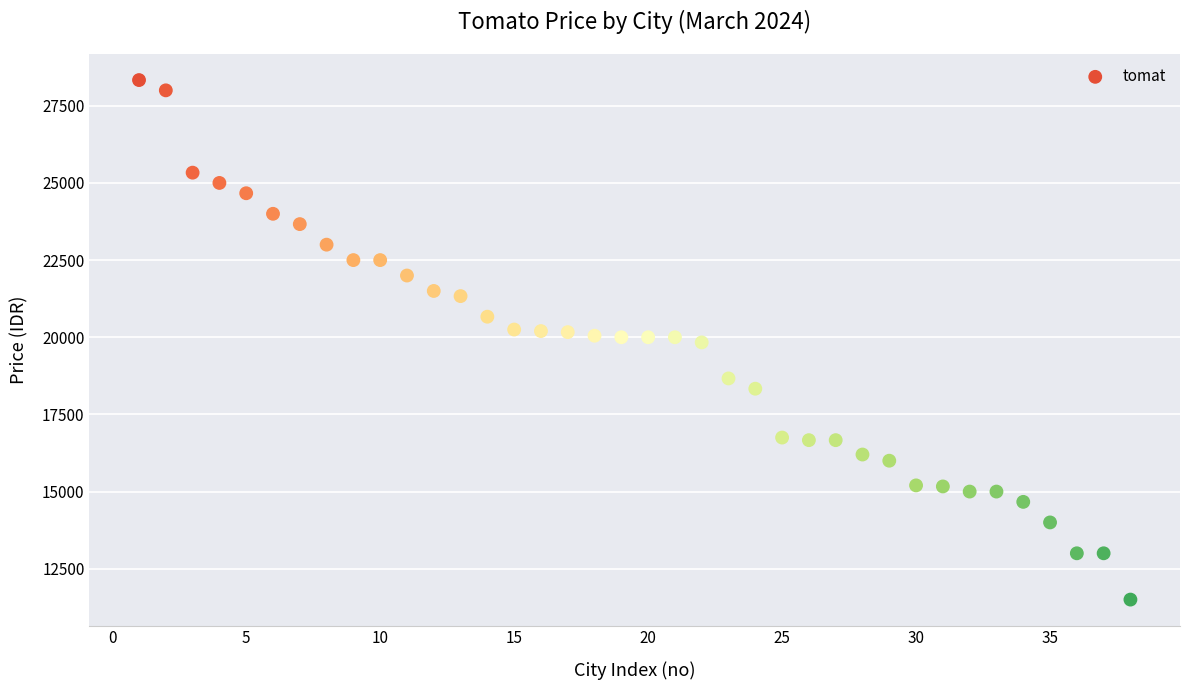

What is the range of X values (max minus min)?

37